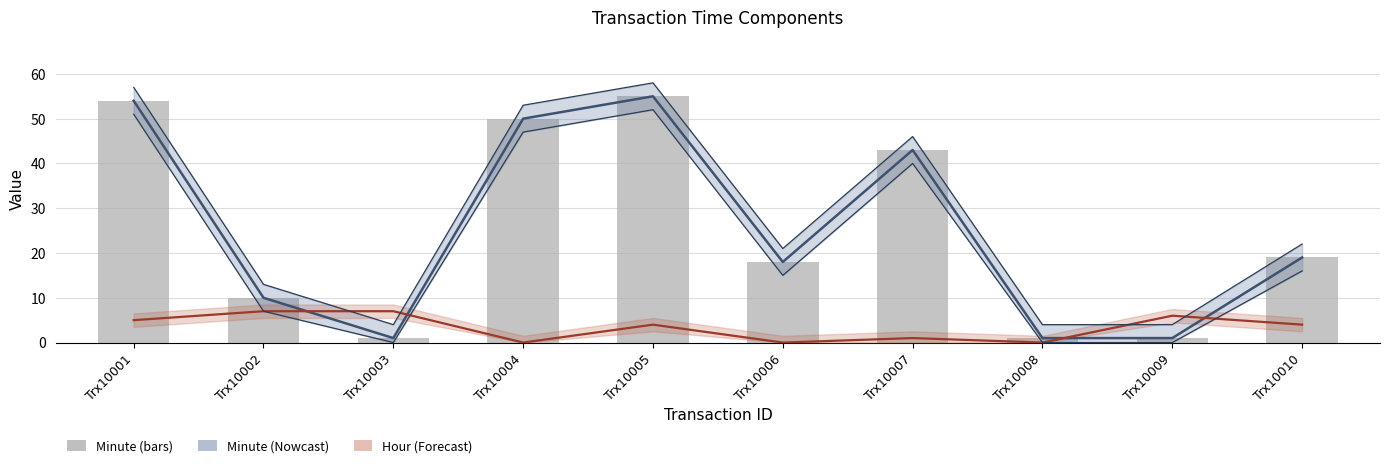

Does the chart contain stacked bars?

No